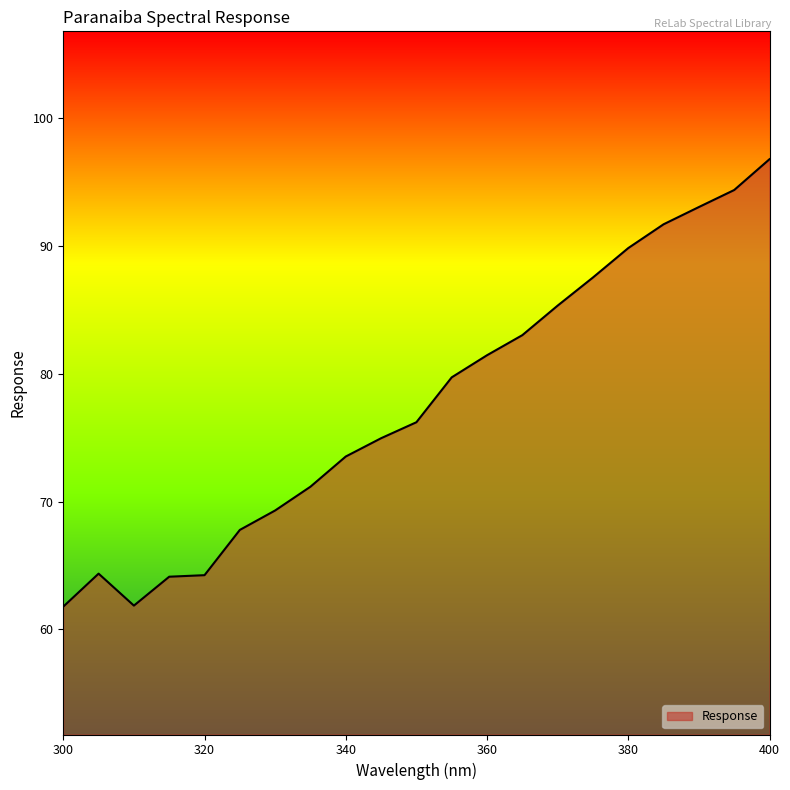

What is the difference between the maximum and minimum values?

35.0